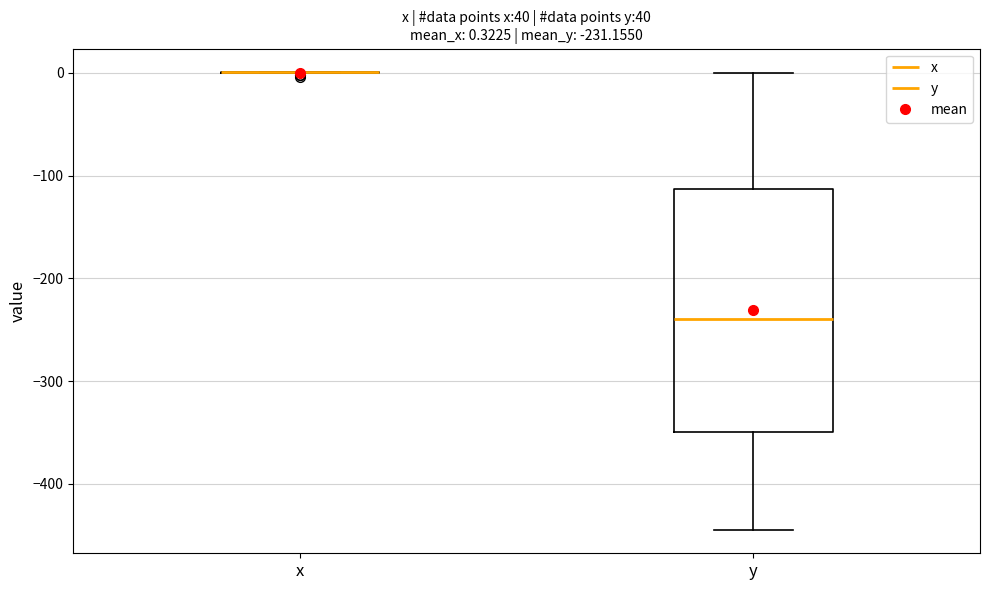

Which box is the tallest, from its lower edge to its upper edge?

y